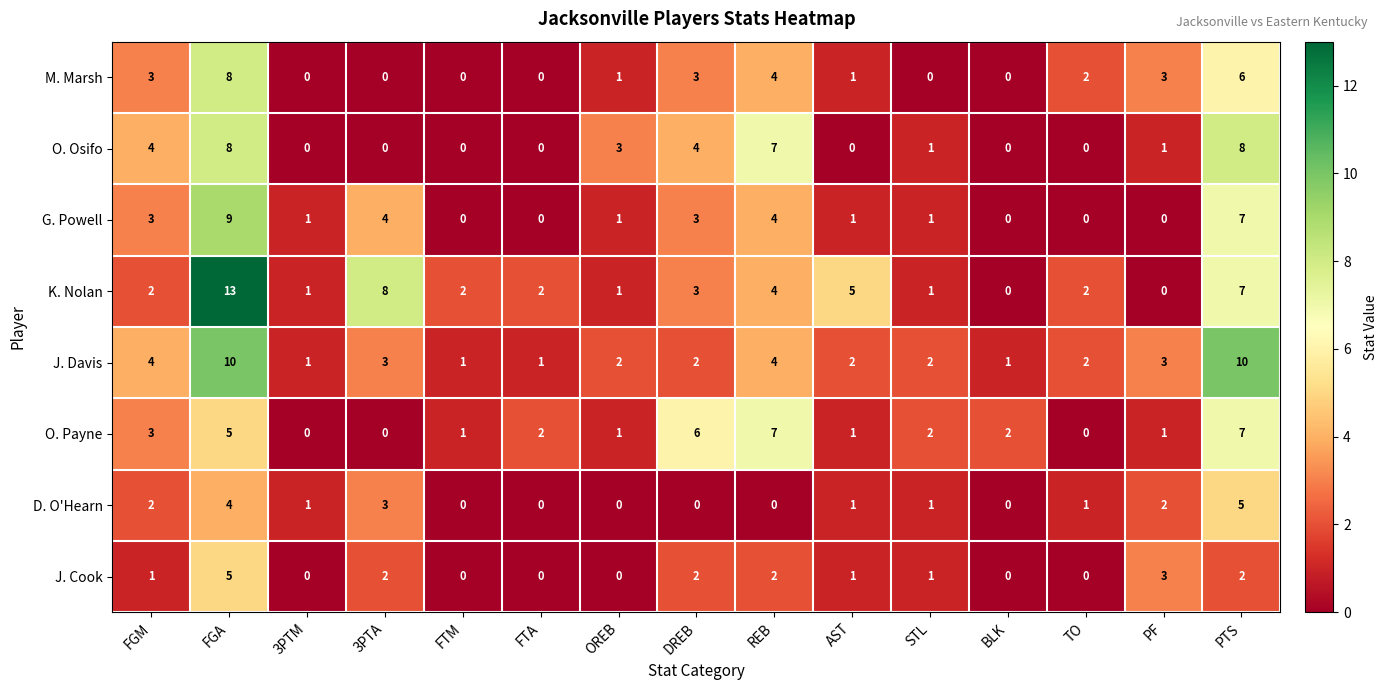

Is it true that G. Powell equals 0 at TO?

True